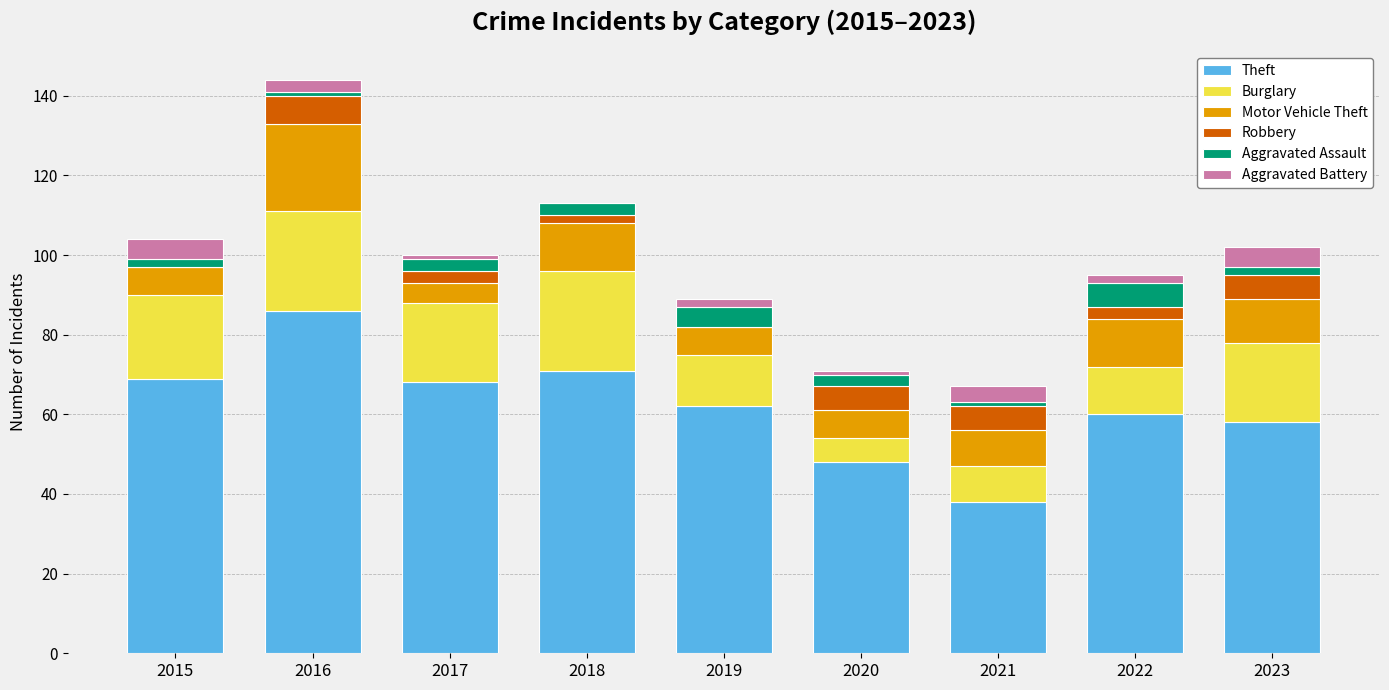

What is the highest value of the Theft series?

86